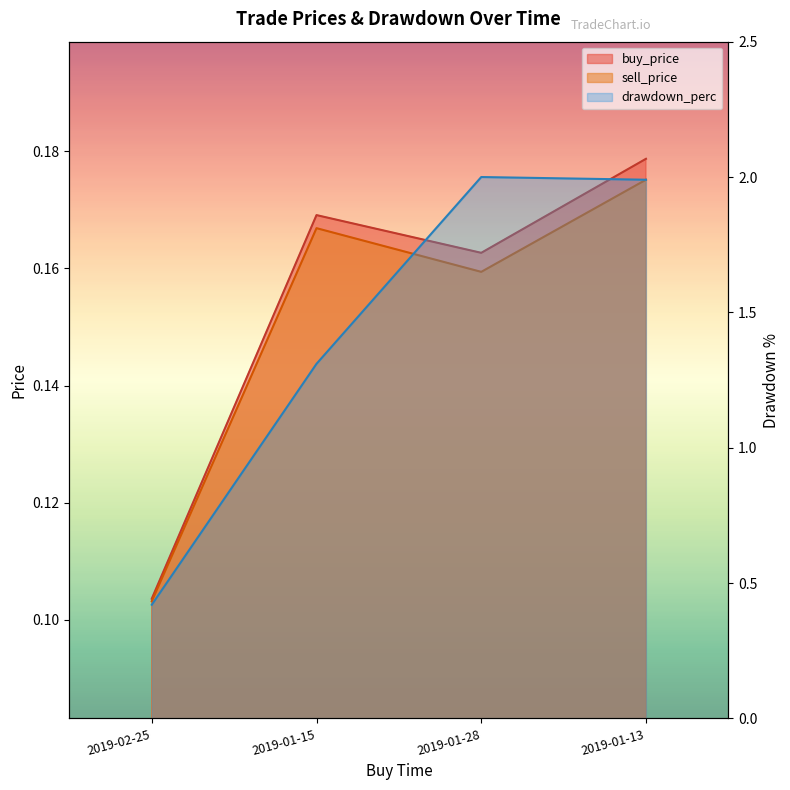

What is the label of the 4th point from the right?

2019-02-25